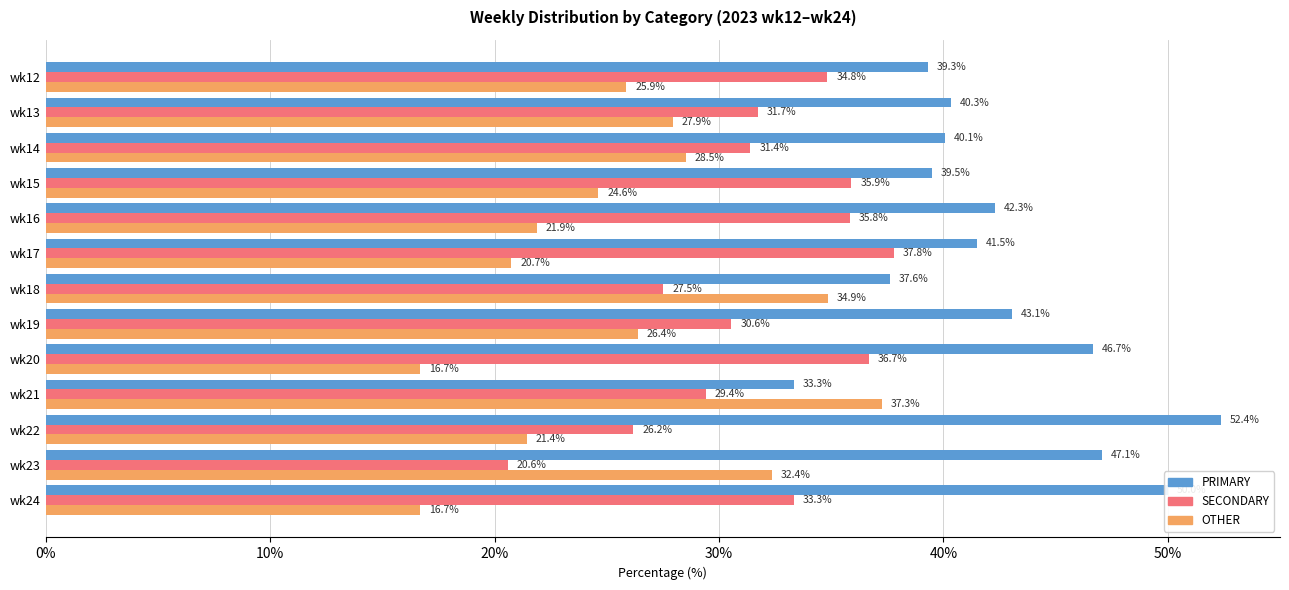

List the labels in order of PRIMARY value, largest first.

wk22, wk24, wk23, wk20, wk19, wk16, wk17, wk13, wk14, wk15, wk12, wk18, wk21